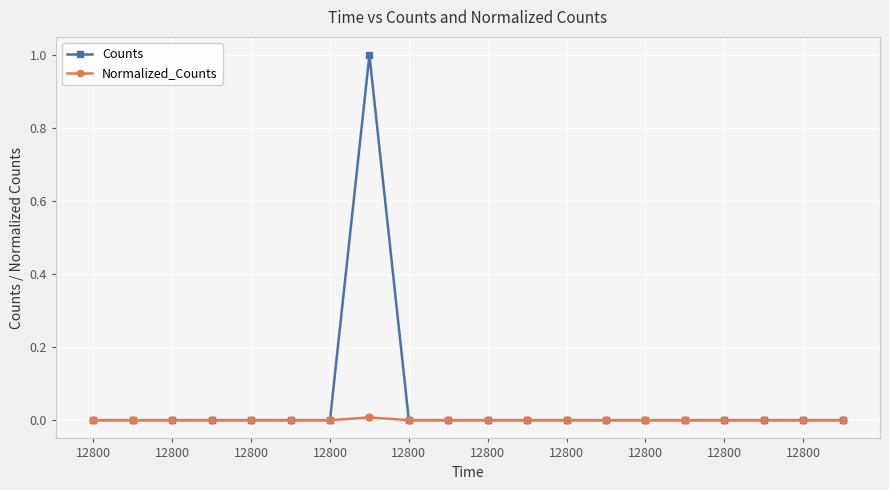

List the series in order of their overall mean, highest first.

Counts, Normalized_Counts